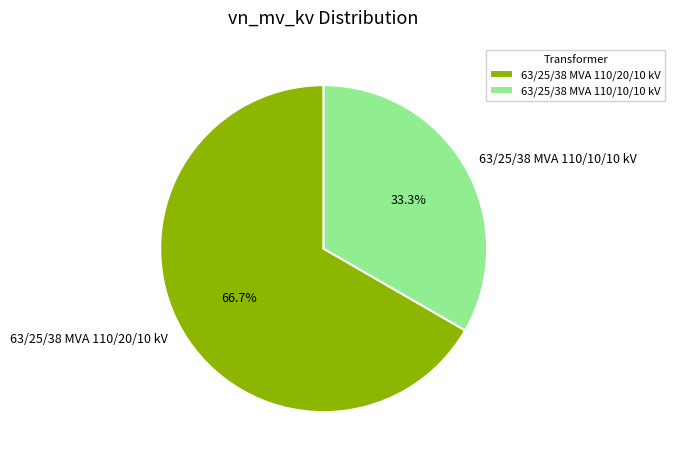

Rank the categories by value from lowest to highest.

63/25/38 MVA 110/10/10 kV, 63/25/38 MVA 110/20/10 kV